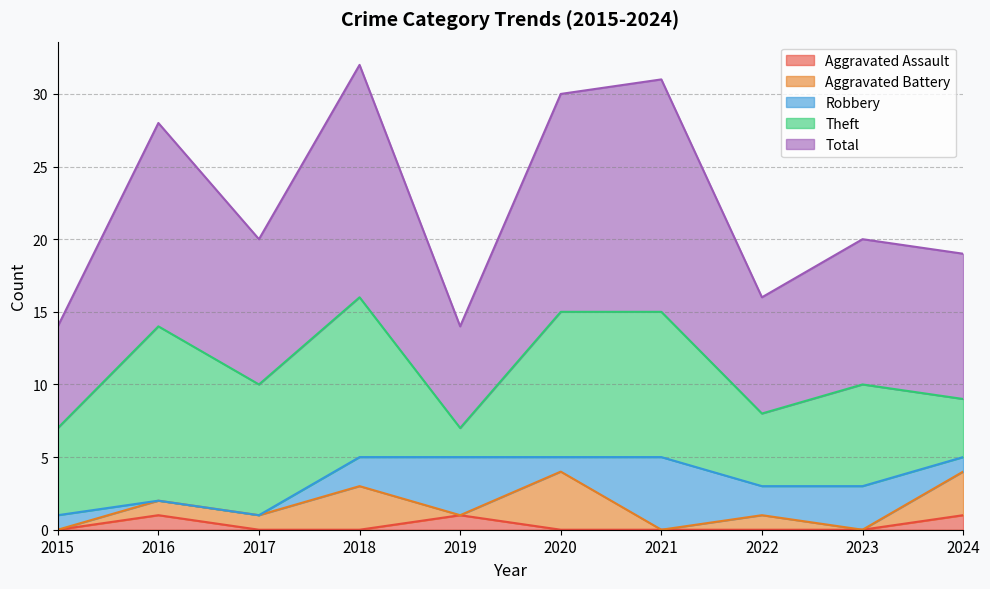

What is the difference between the maximum and second lowest values in the Total series?

9